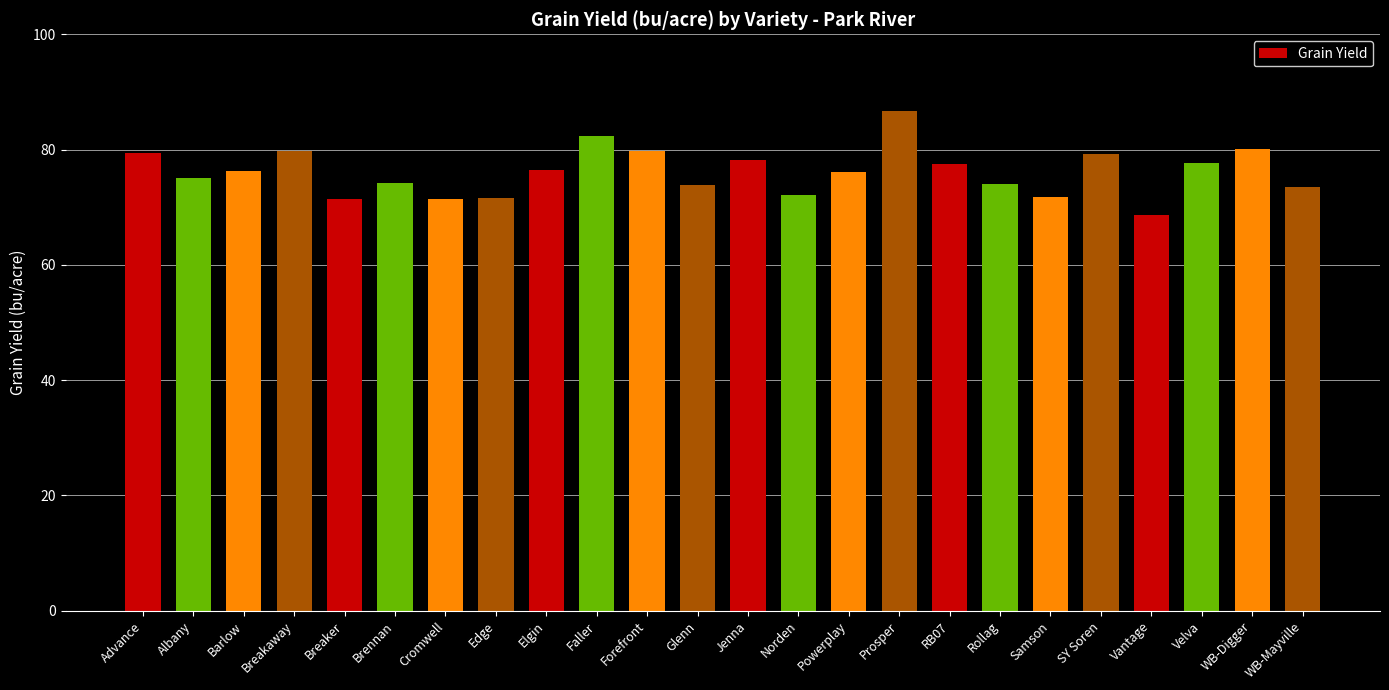

The chart shows a value of 100.7 at Elgin. True or false?

False